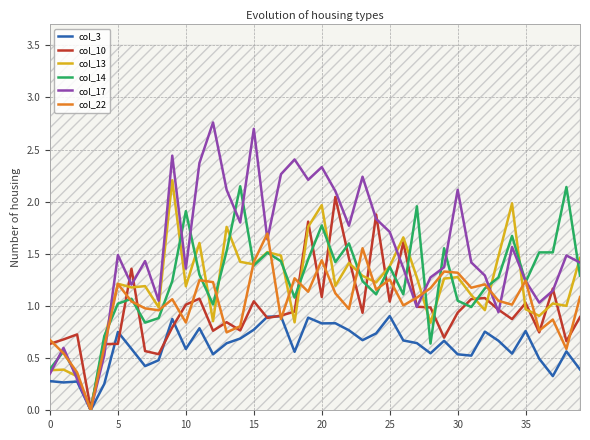

Is it true that col_22 equals 1.2 at 12?

True